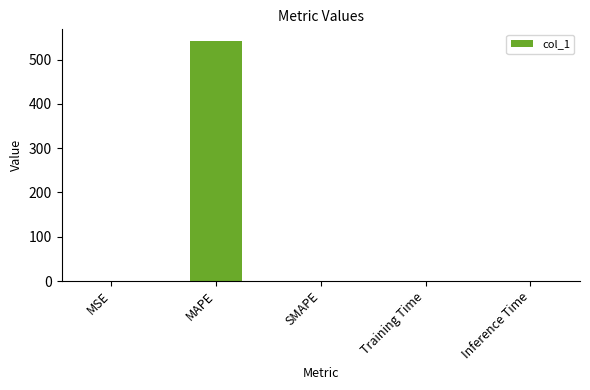

What is the sum of all values?

541.3